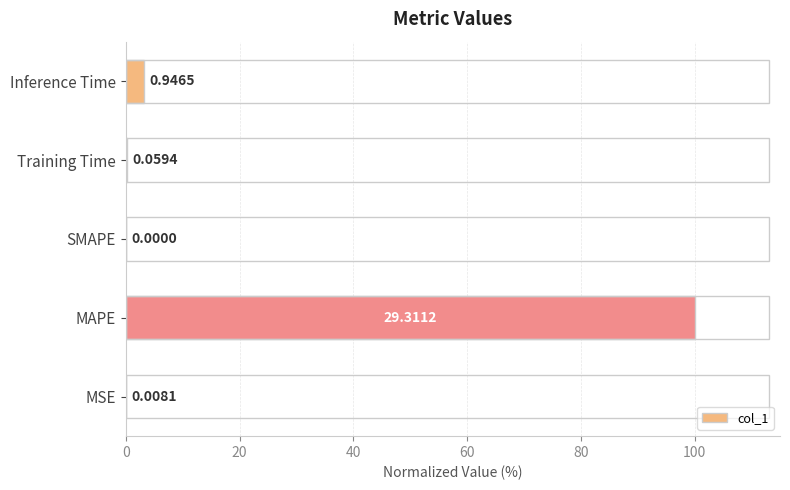

What is the change in value from MAPE to Training Time?

-99.8